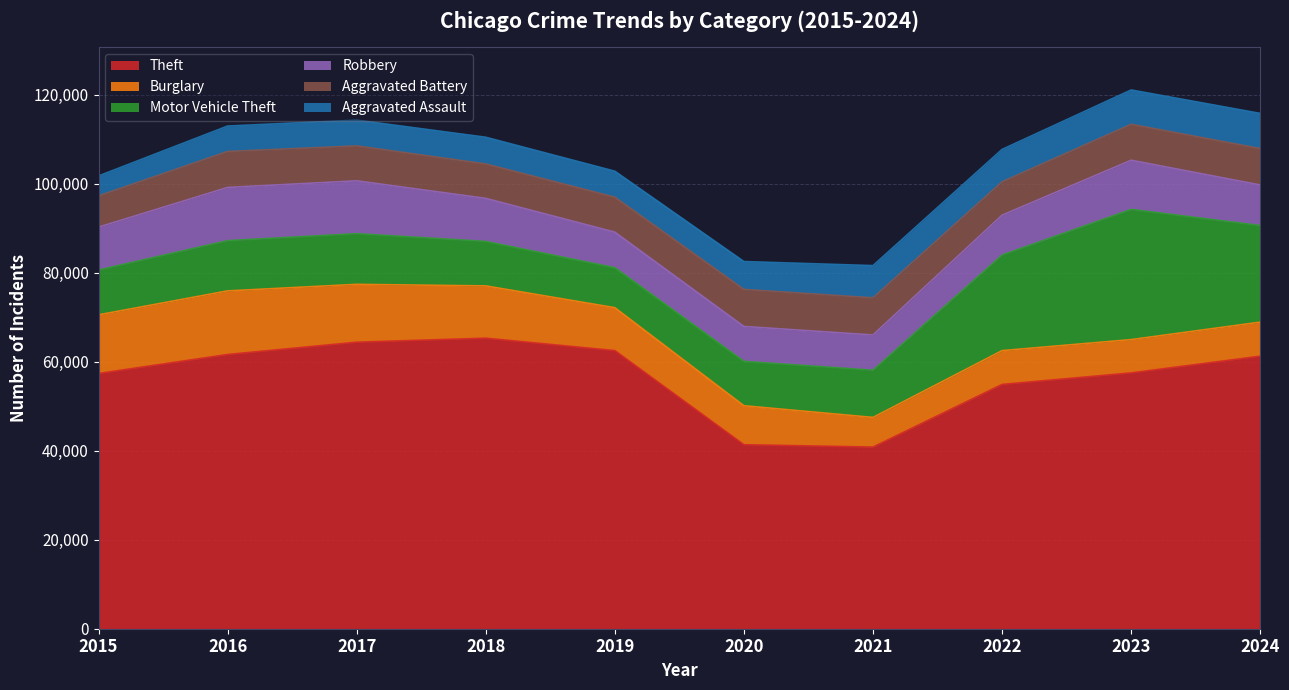

Where is the first local maximum for Theft?

2018